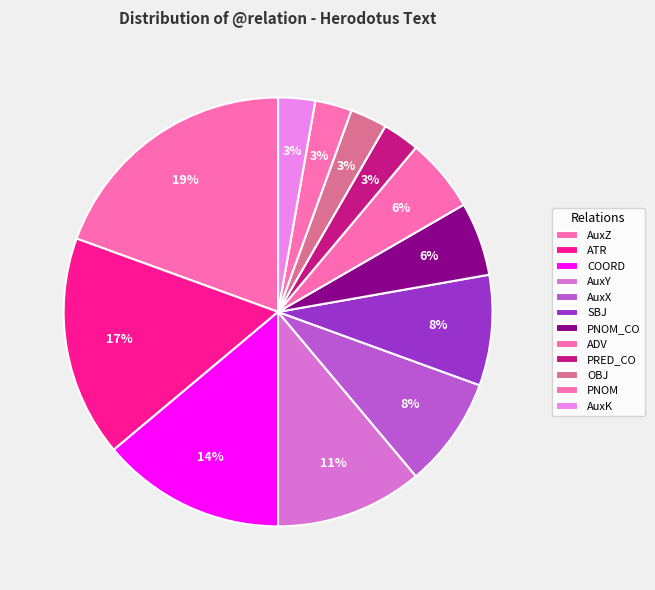

Is it true that AuxX is 8% of the pie?

True